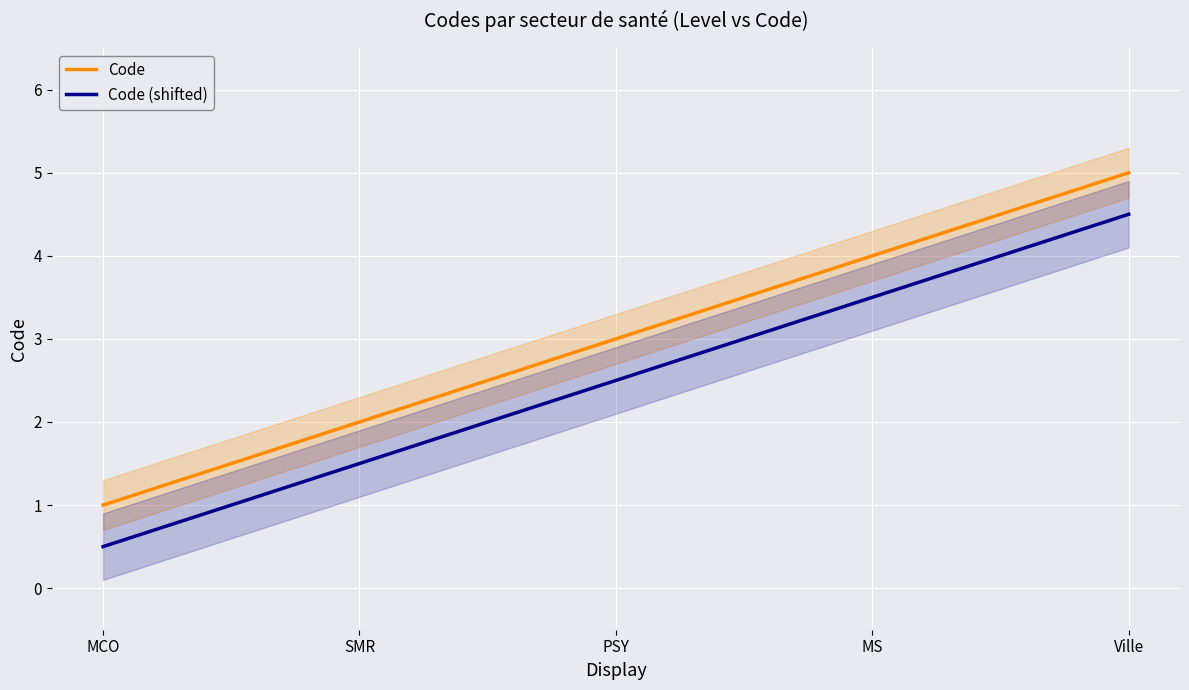

True or false: Code and Code (shifted) cross at least once.

False